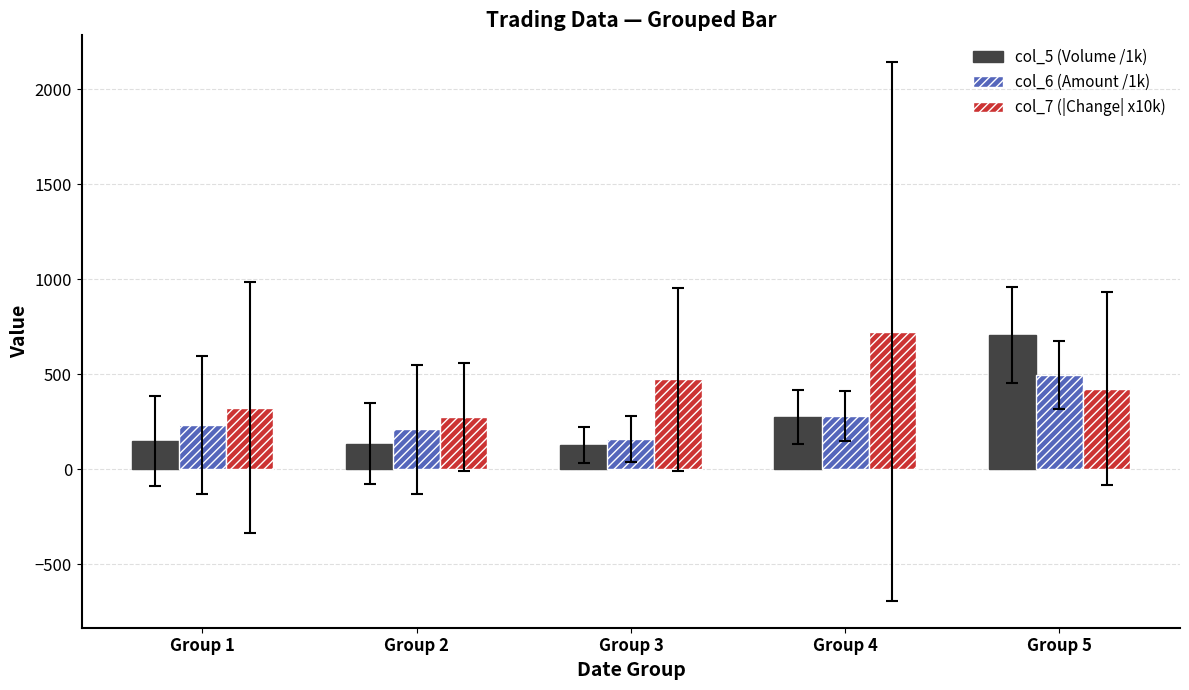

Which series has the largest total across all categories?

col_7 (|Change| x10k)